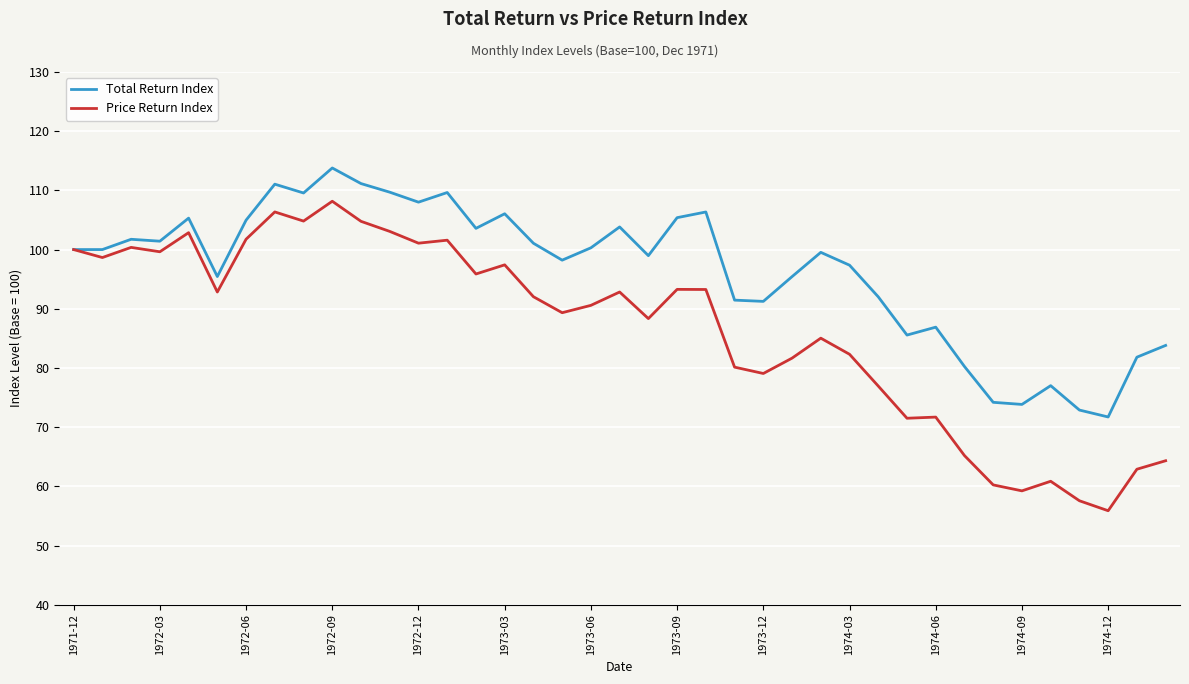

What are all the series names shown in the legend?

Total Return Index, Price Return Index